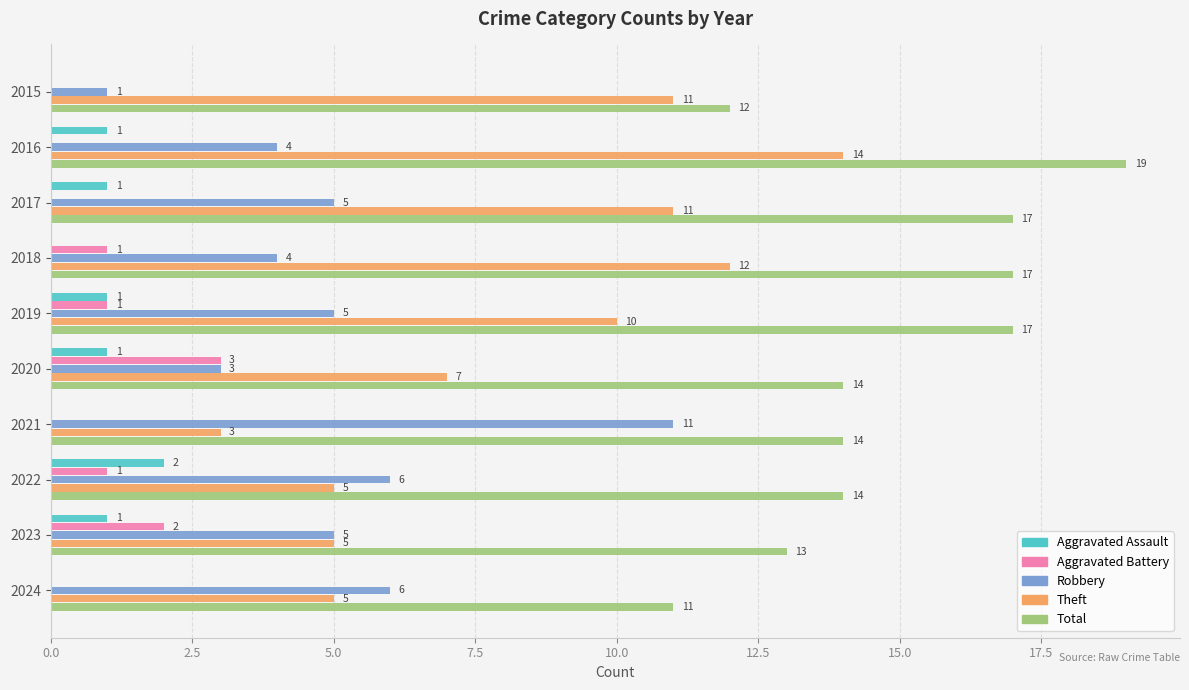

Which series has the largest total across all categories?

Total